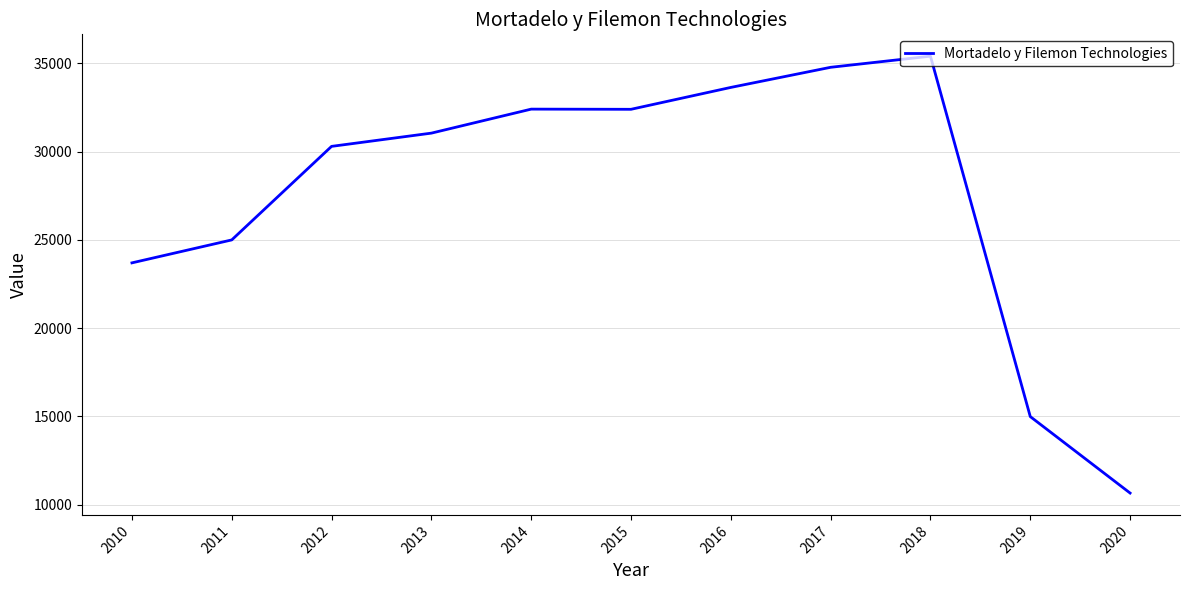

Does the chart display data point markers on the line(s)?

No